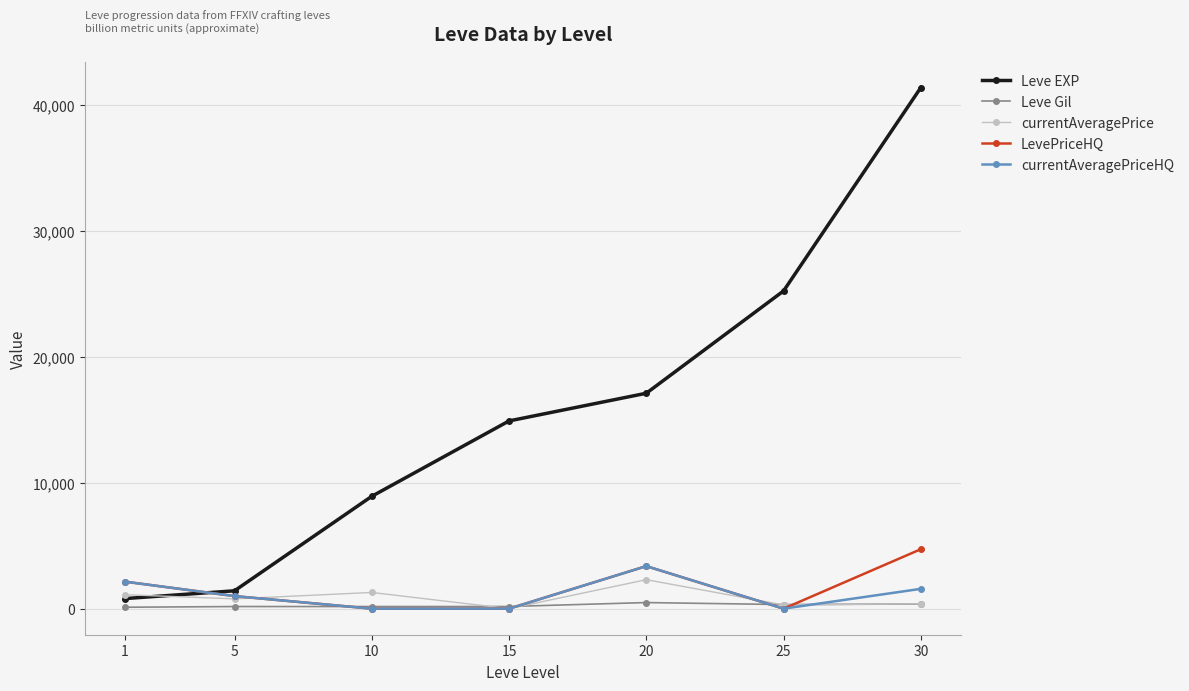

Which series has the widest spread of values?

Leve EXP